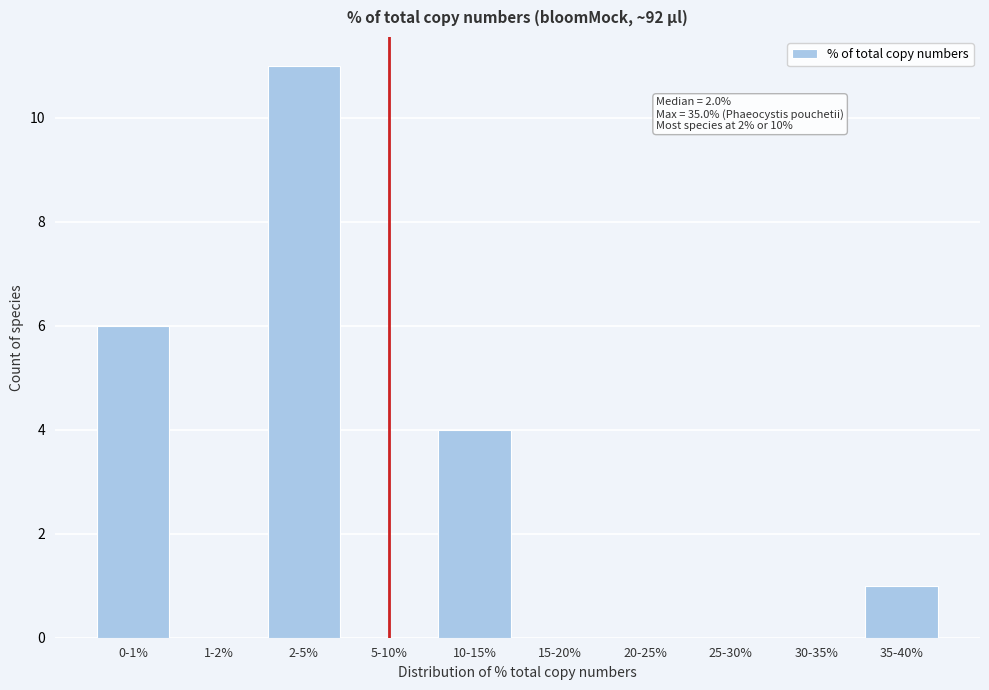

Reading right to left, transcribe all the data shown in this chart.

35-40%=1	30-35%=0	25-30%=0	20-25%=0	15-20%=0	10-15%=4	5-10%=0	2-5%=11	1-2%=0	0-1%=6